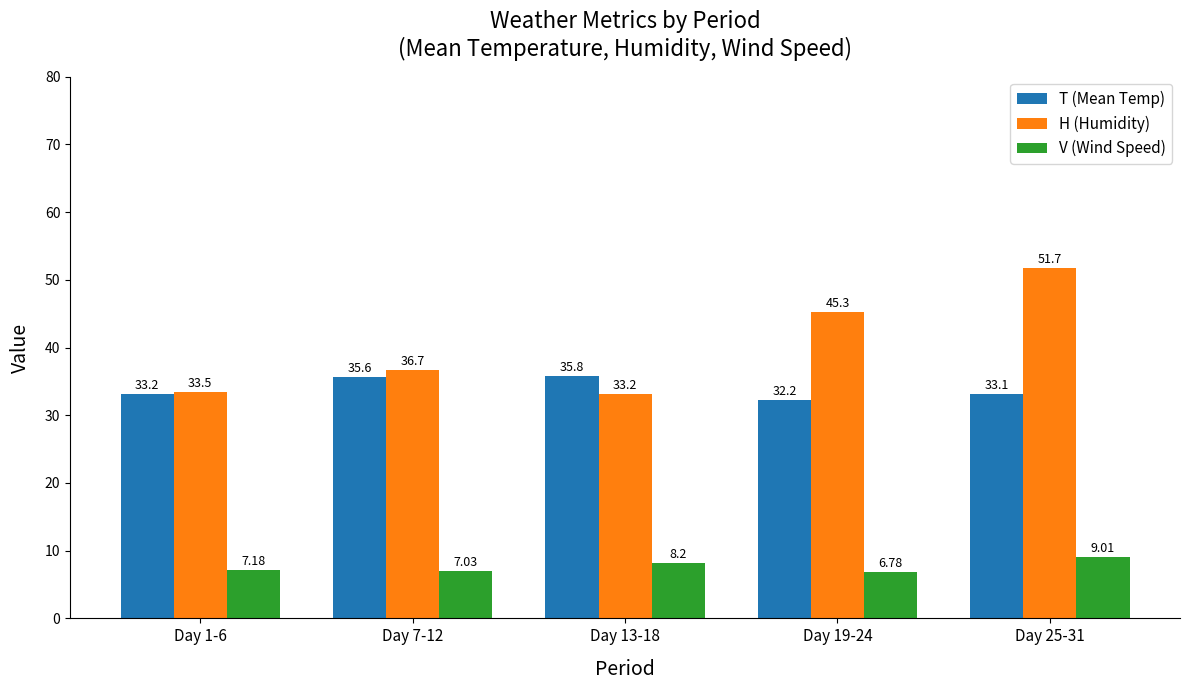

How many bars are there in total?

15